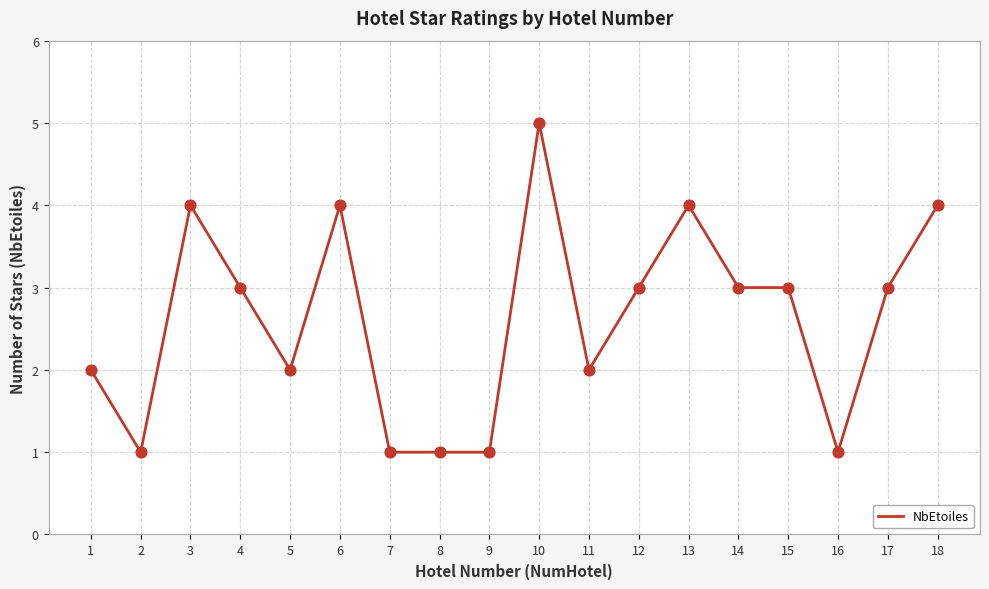

Approximately how many times larger is the value at 8 compared to 4?

0.3